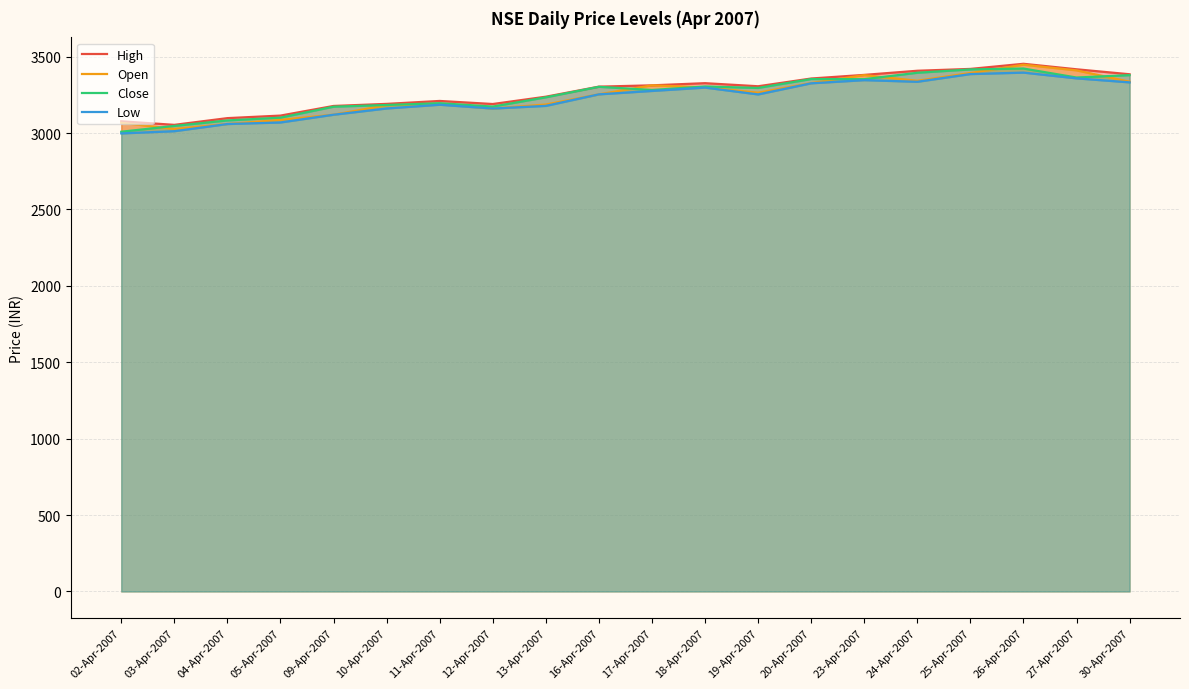

In High, how many points are lower than both neighbors (excluding endpoints)?

3